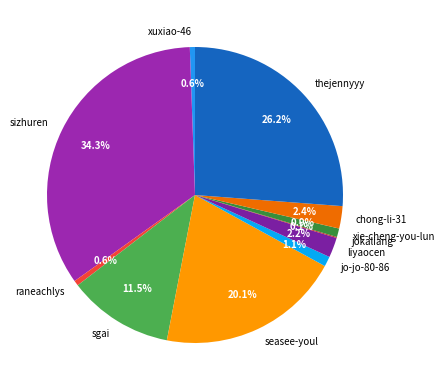

Is there any slice that represents more than half of the pie?

No